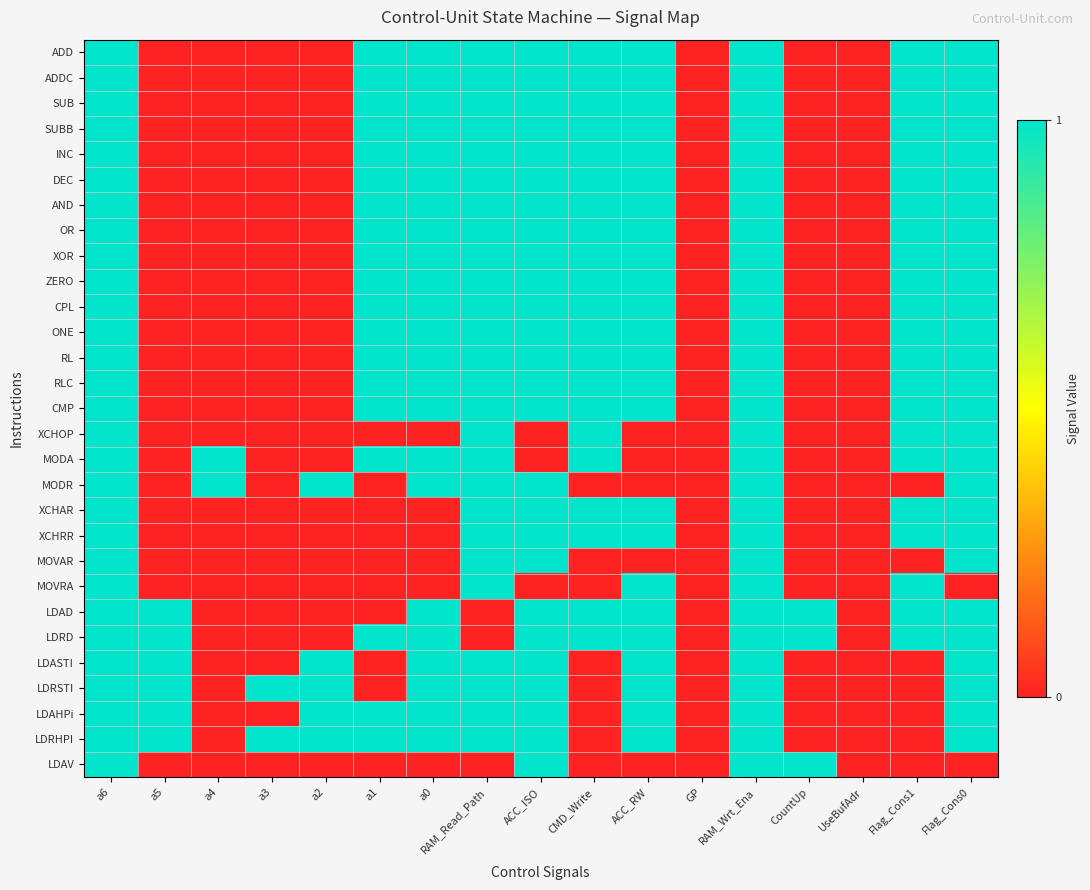

Between ACC_ISO and a4, which is larger?

ACC_ISO